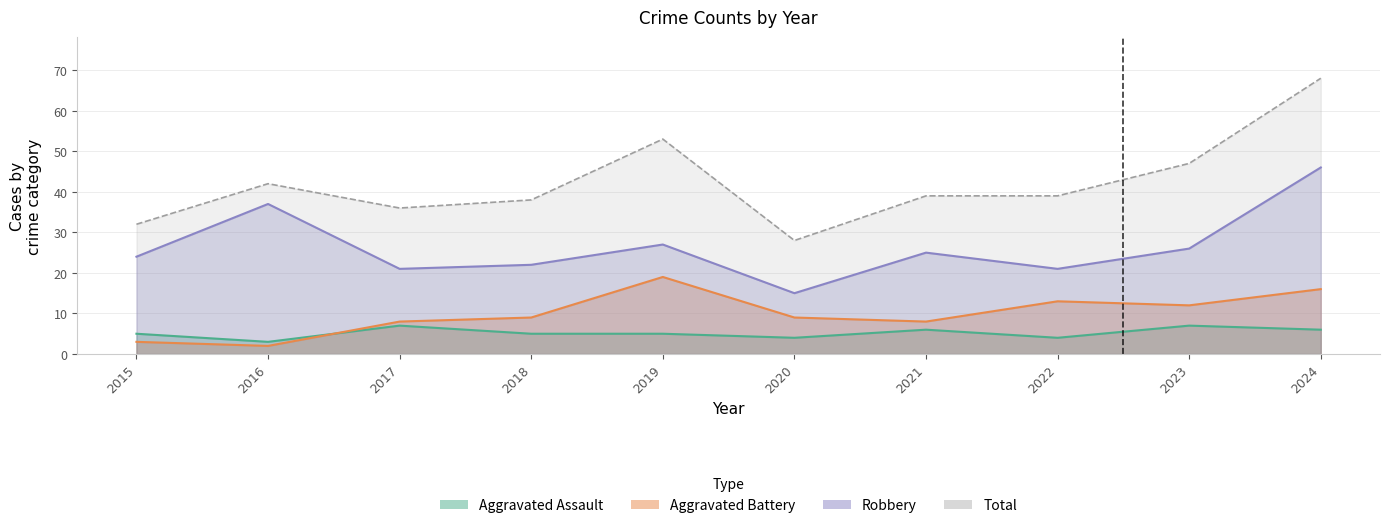

Is the value of Aggravated Battery at 2018 greater than the value of Robbery at 2016?

No